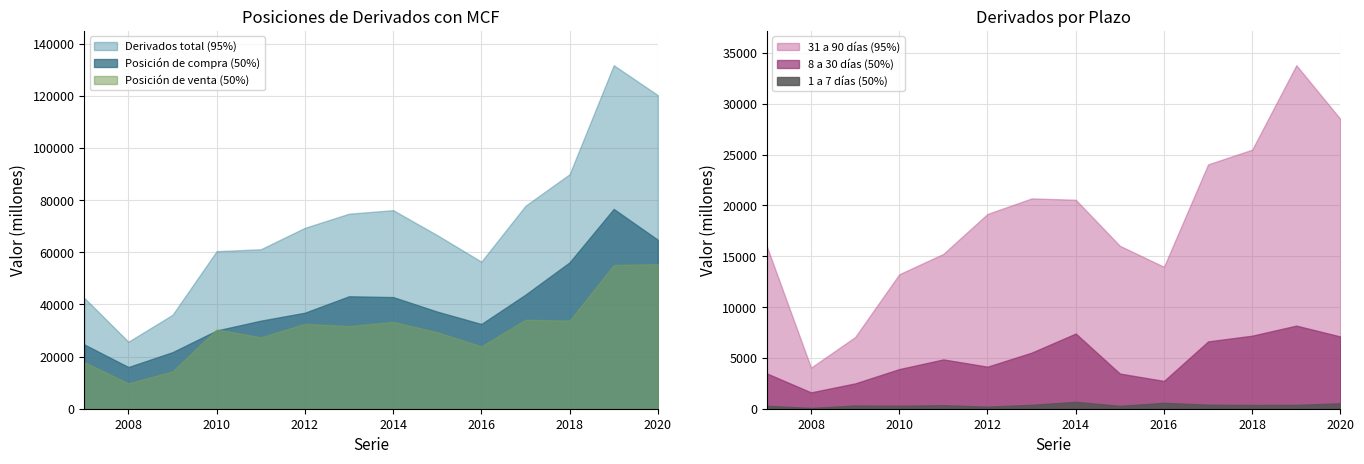

Read the Derivados posición total con MCF value at 2016.

56395